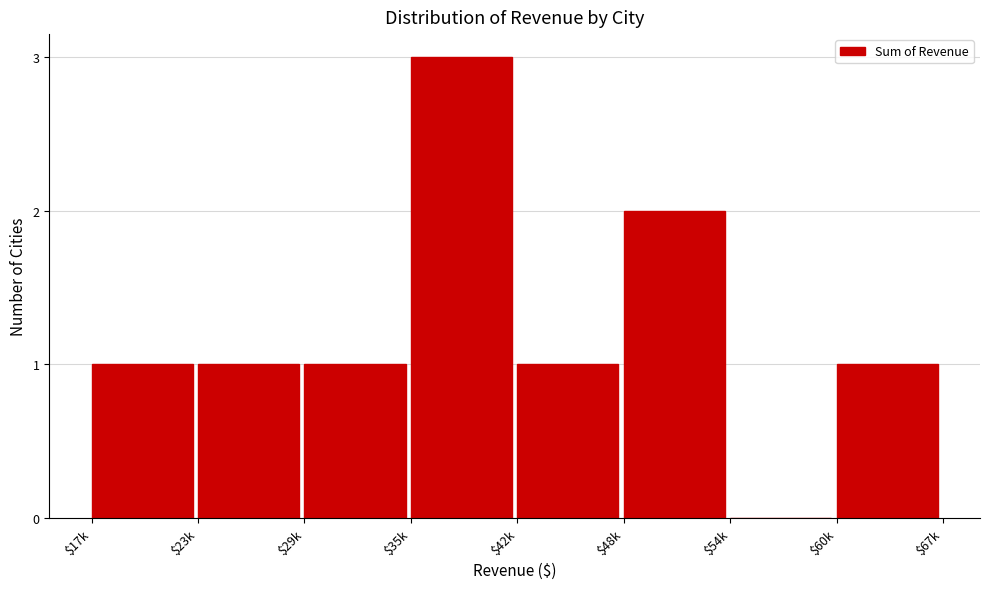

What is the maximum value shown in the chart?

3